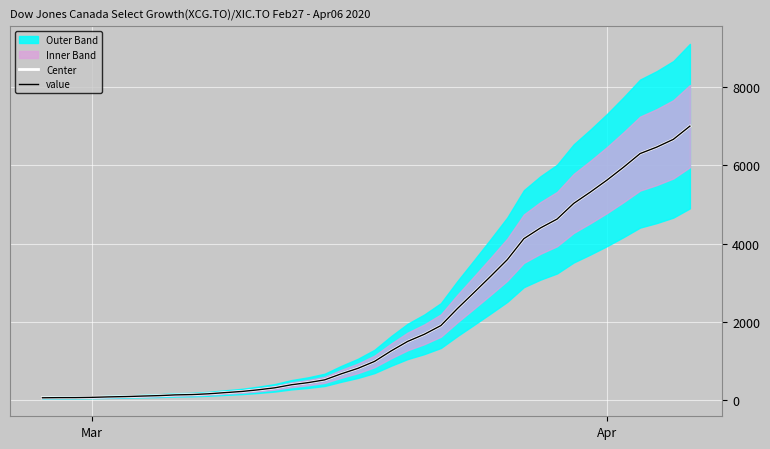

How many lines are shown in the chart?

2